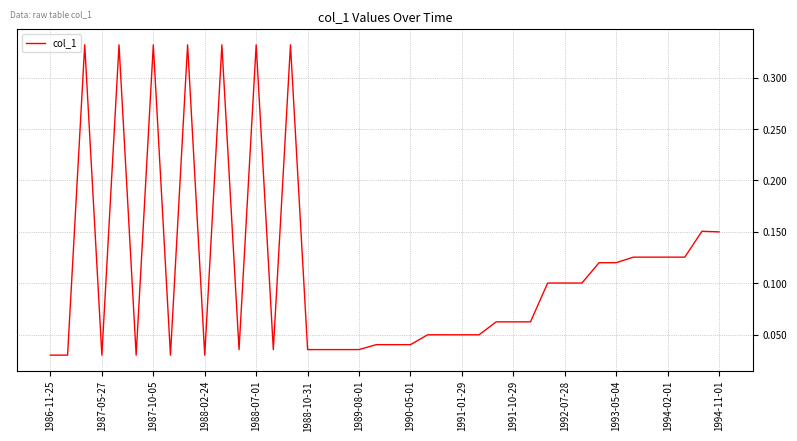

What is the greatest value displayed?

0.3